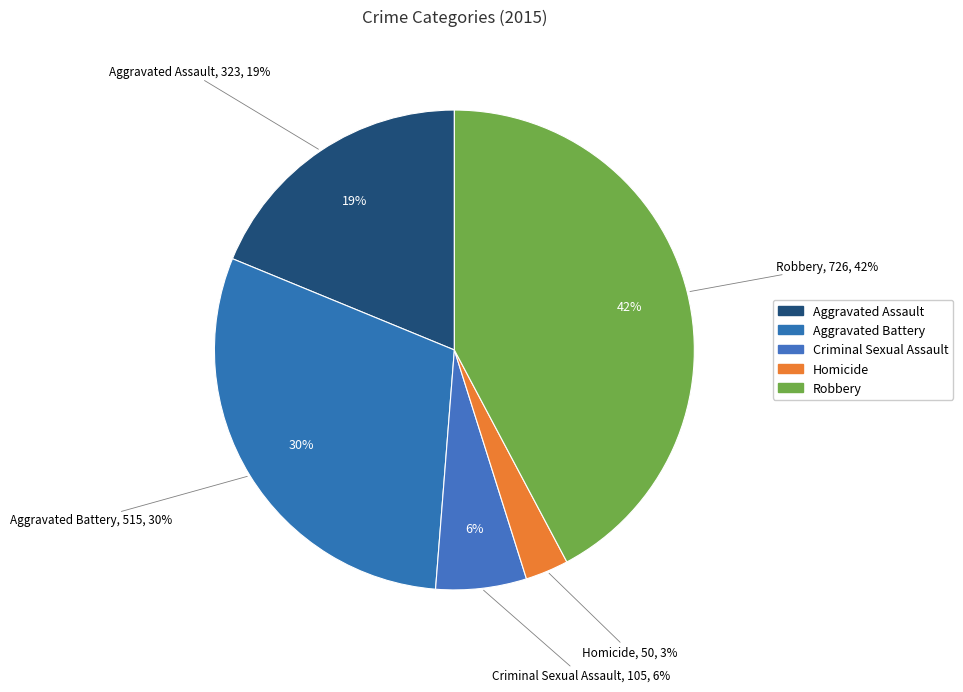

True or false: Criminal Sexual Assault accounts for 6% of the total.

True